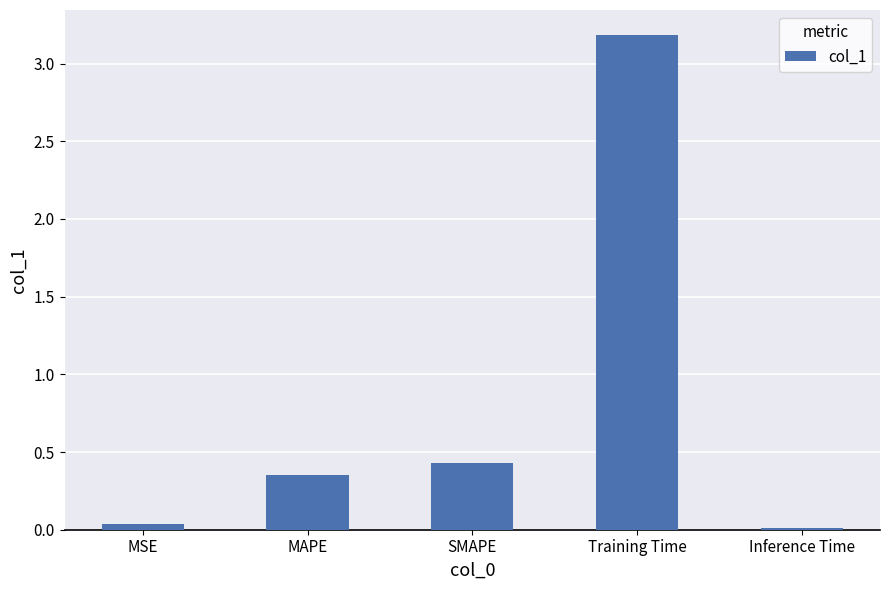

What is the maximum value shown in the chart?

3.2